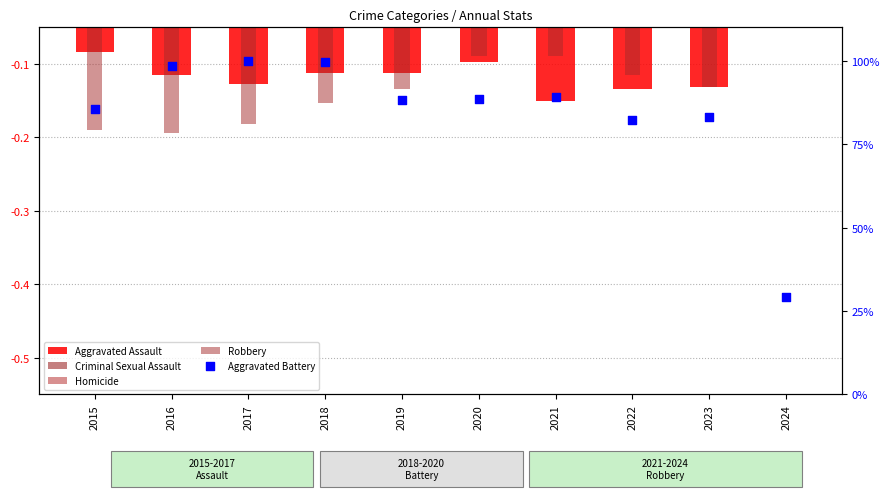

Which series has the largest total across all categories?

Aggravated Battery